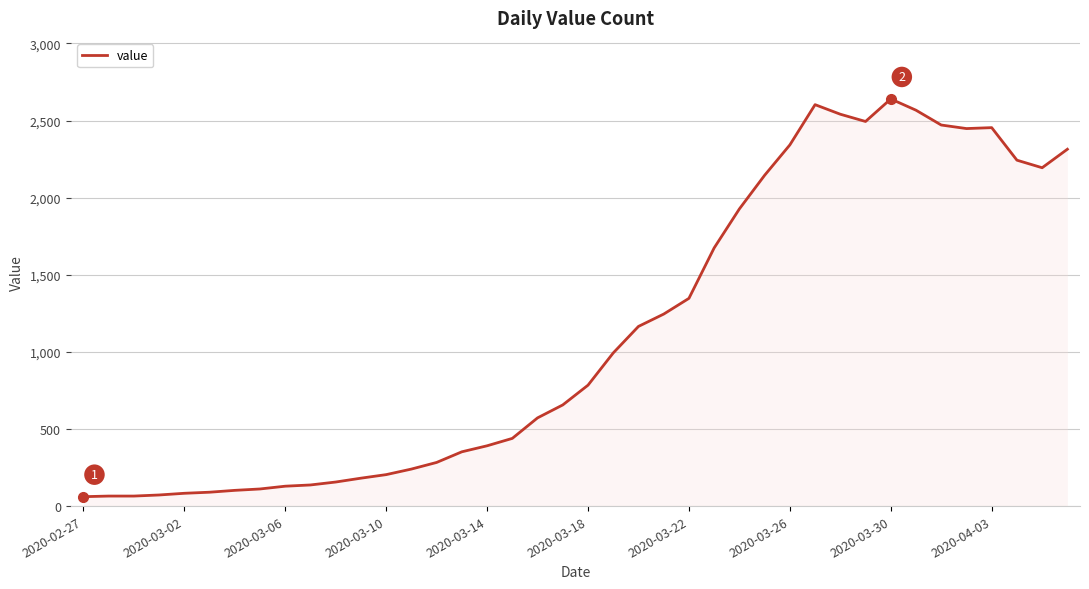

What is the smallest value displayed?

61